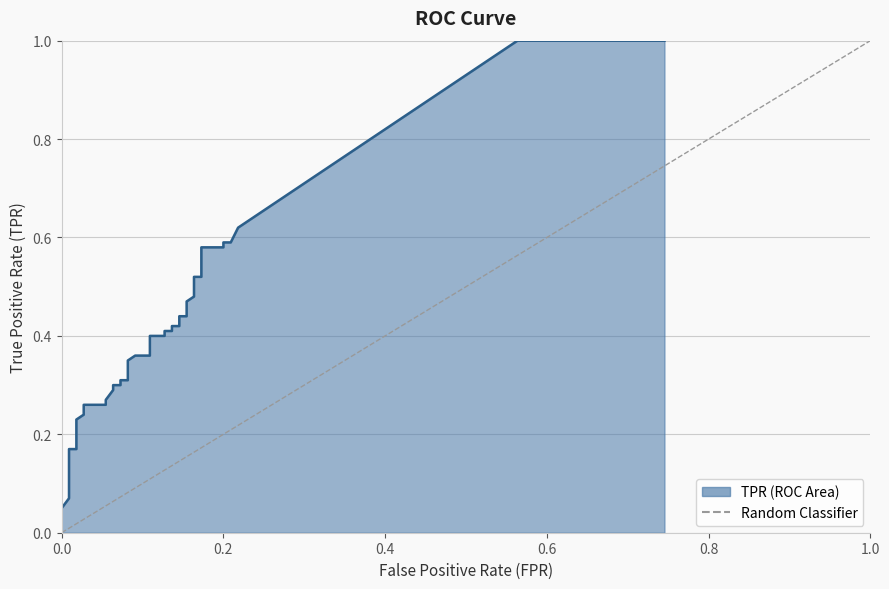

How many lines are shown in the chart?

1